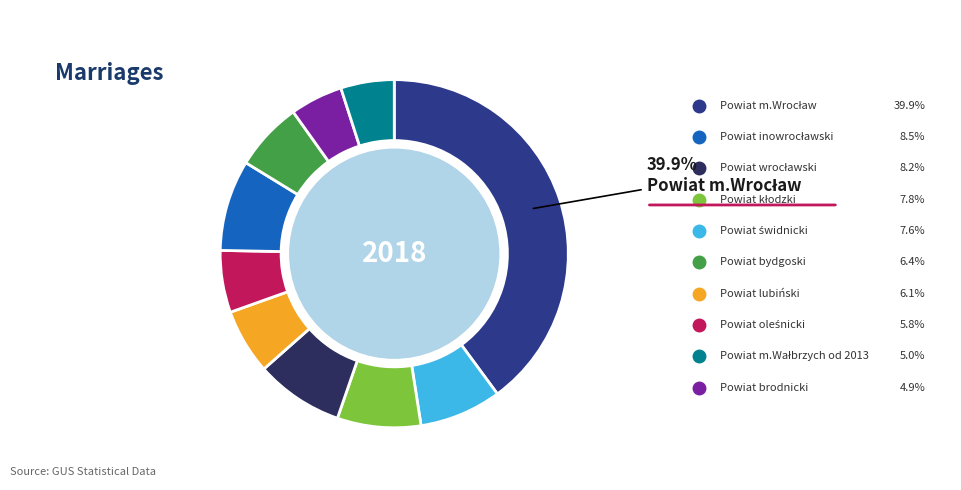

To the nearest percent, what is the average slice percentage?

10%